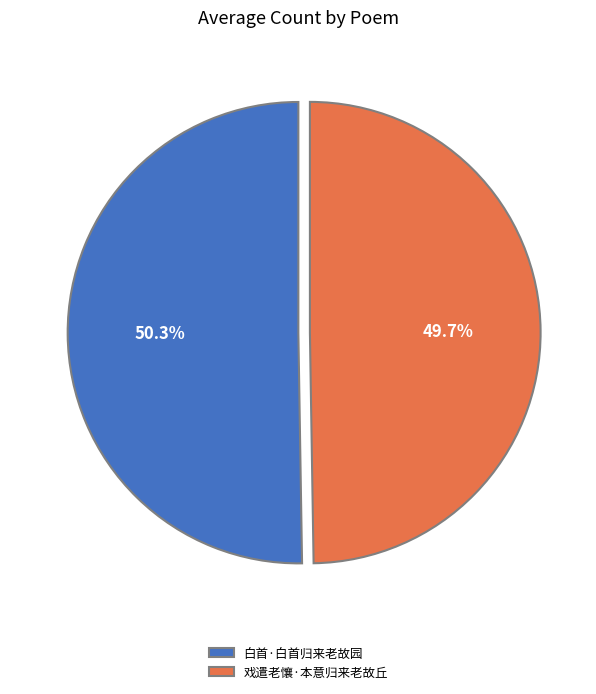

Count the number of slices in the pie.

2